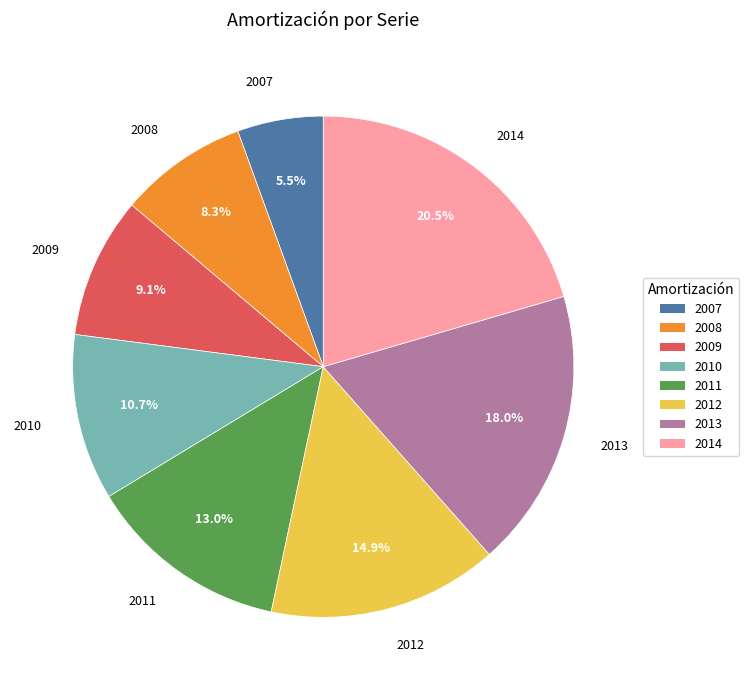

To the nearest percent, what is the combined percentage of 2007 and 2009?

15%